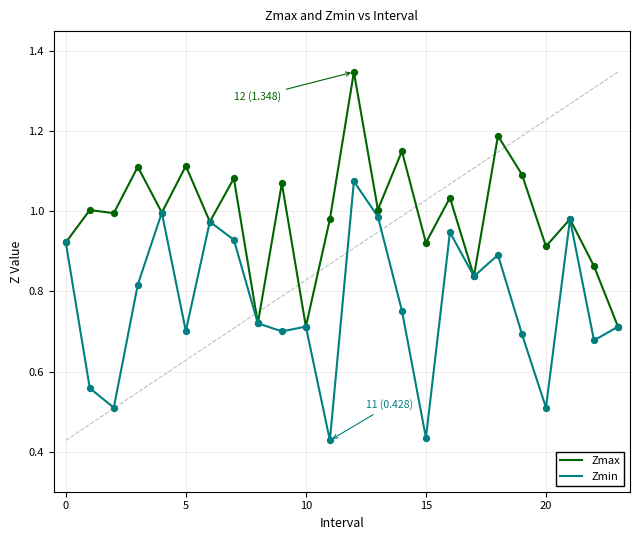

Rank the series by their maximum value, from highest to lowest.

Zmax, Zmin